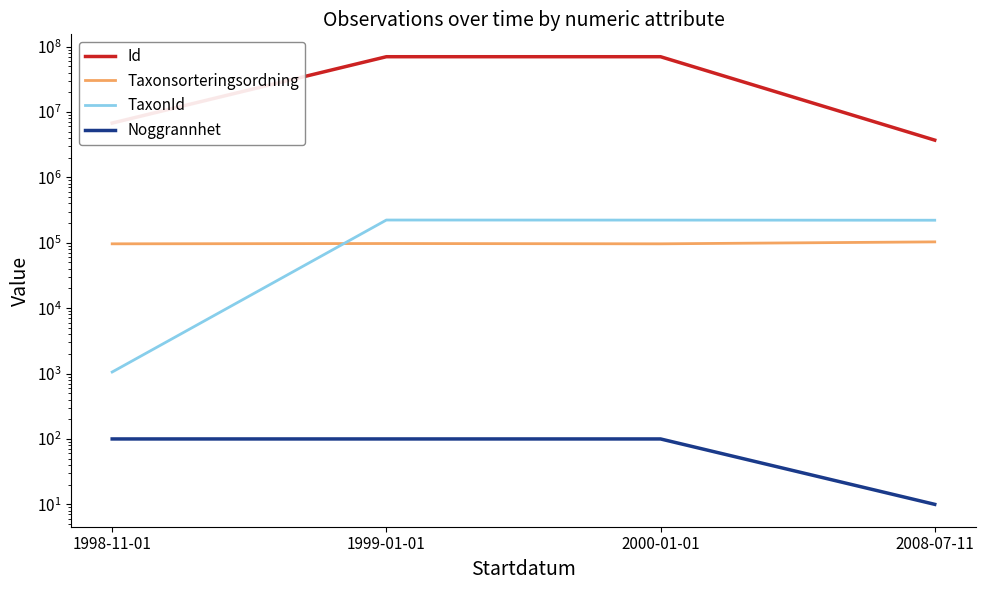

What is the total value across all series at 1999-01-01?

70298723